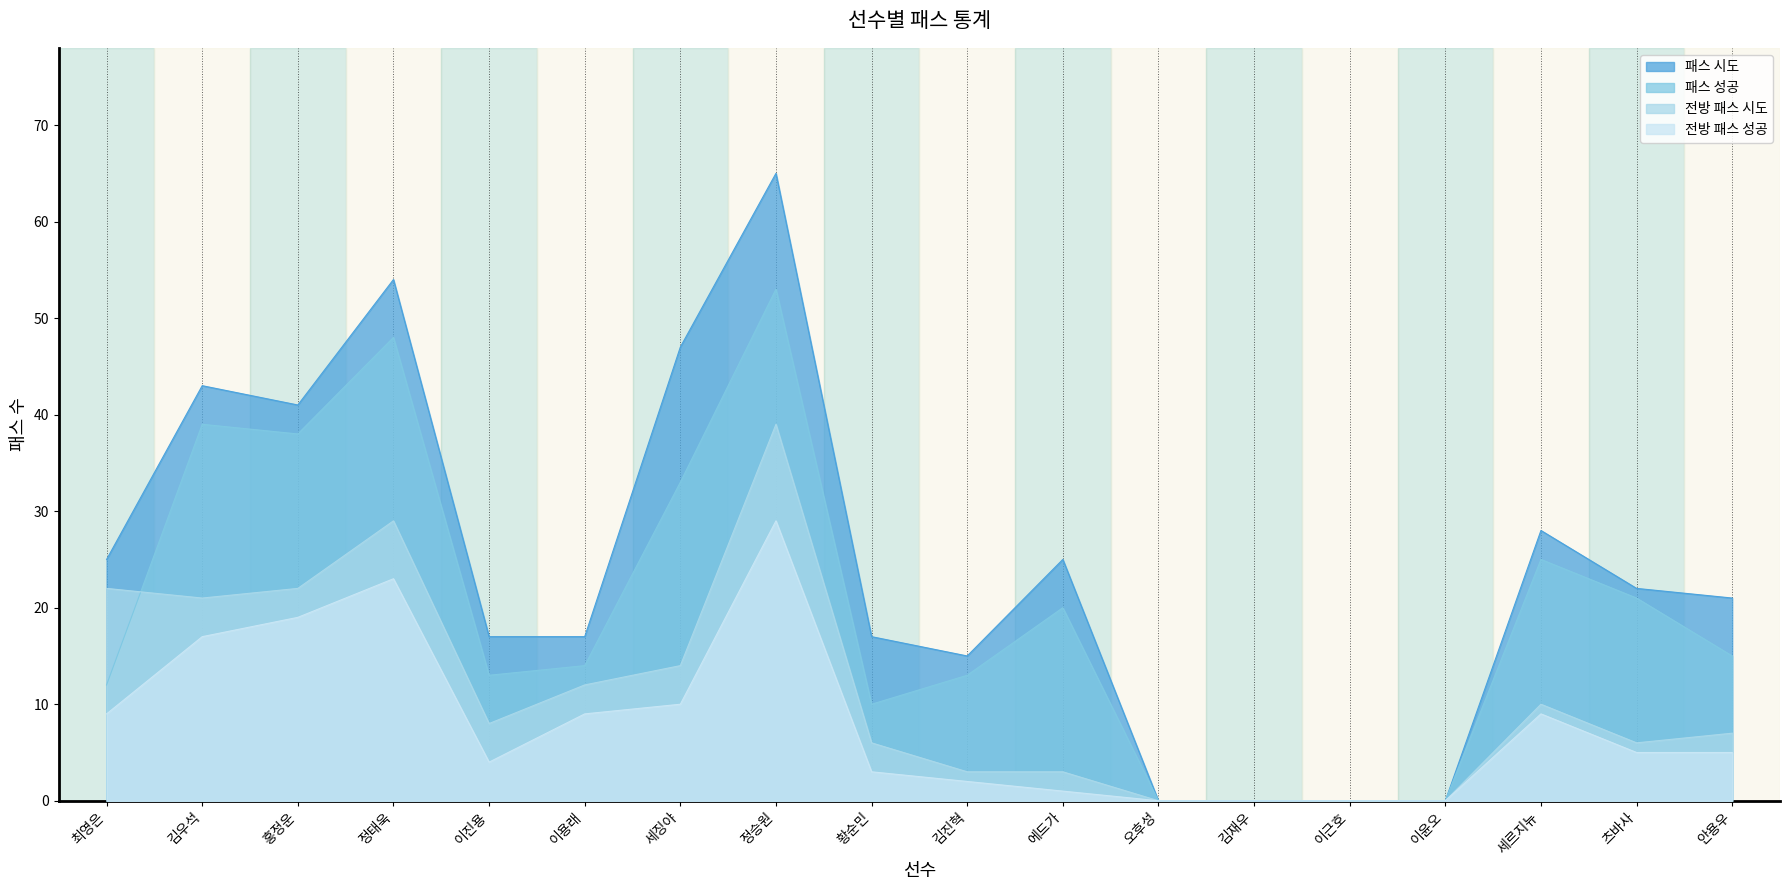

Which series has the largest total across all categories?

패스 시도